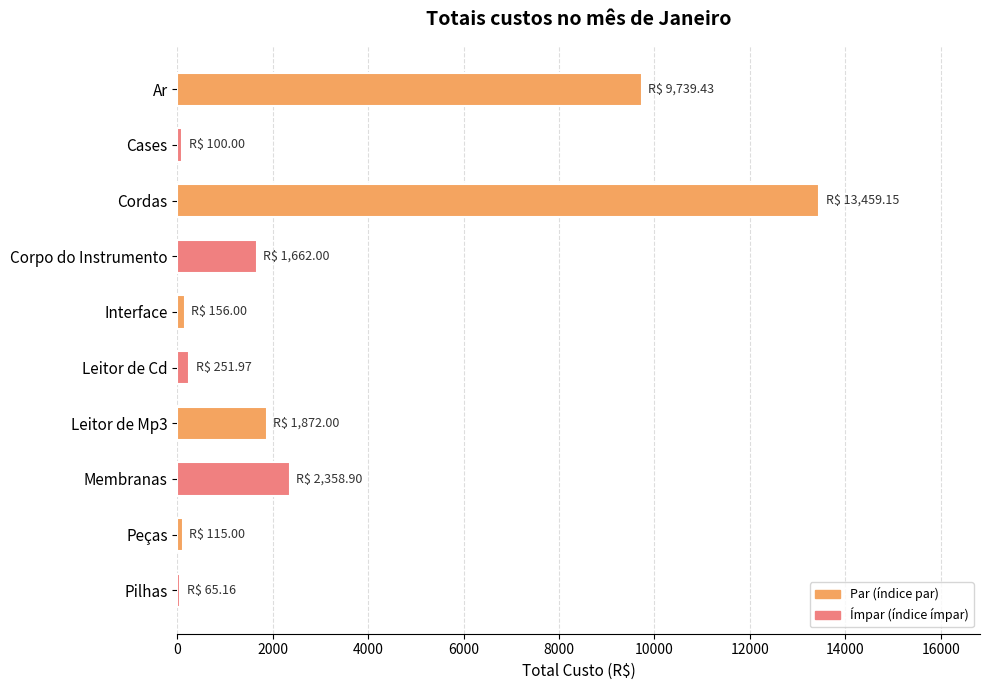

Which category has the highest value across all series?

Cordas